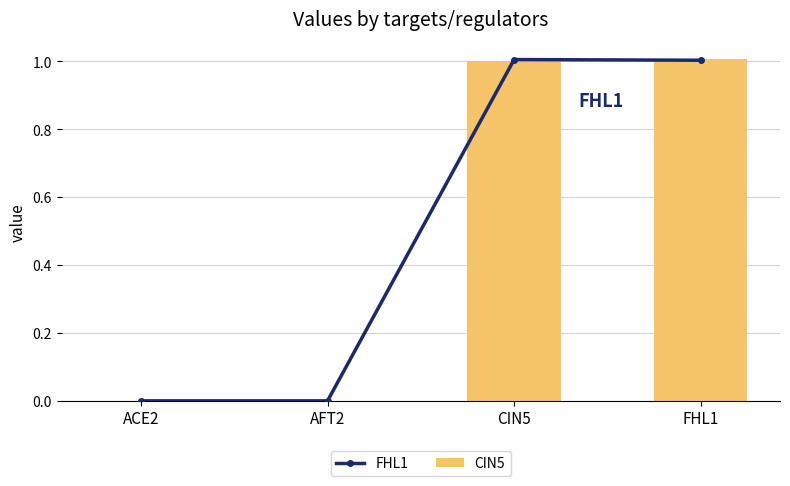

How many values in the CIN5 series are below 1?

2